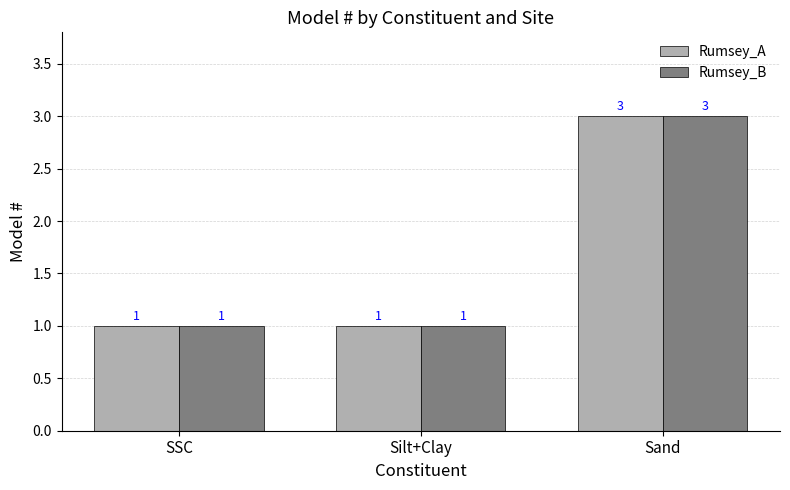

What is the minimum value for Rumsey_B?

1